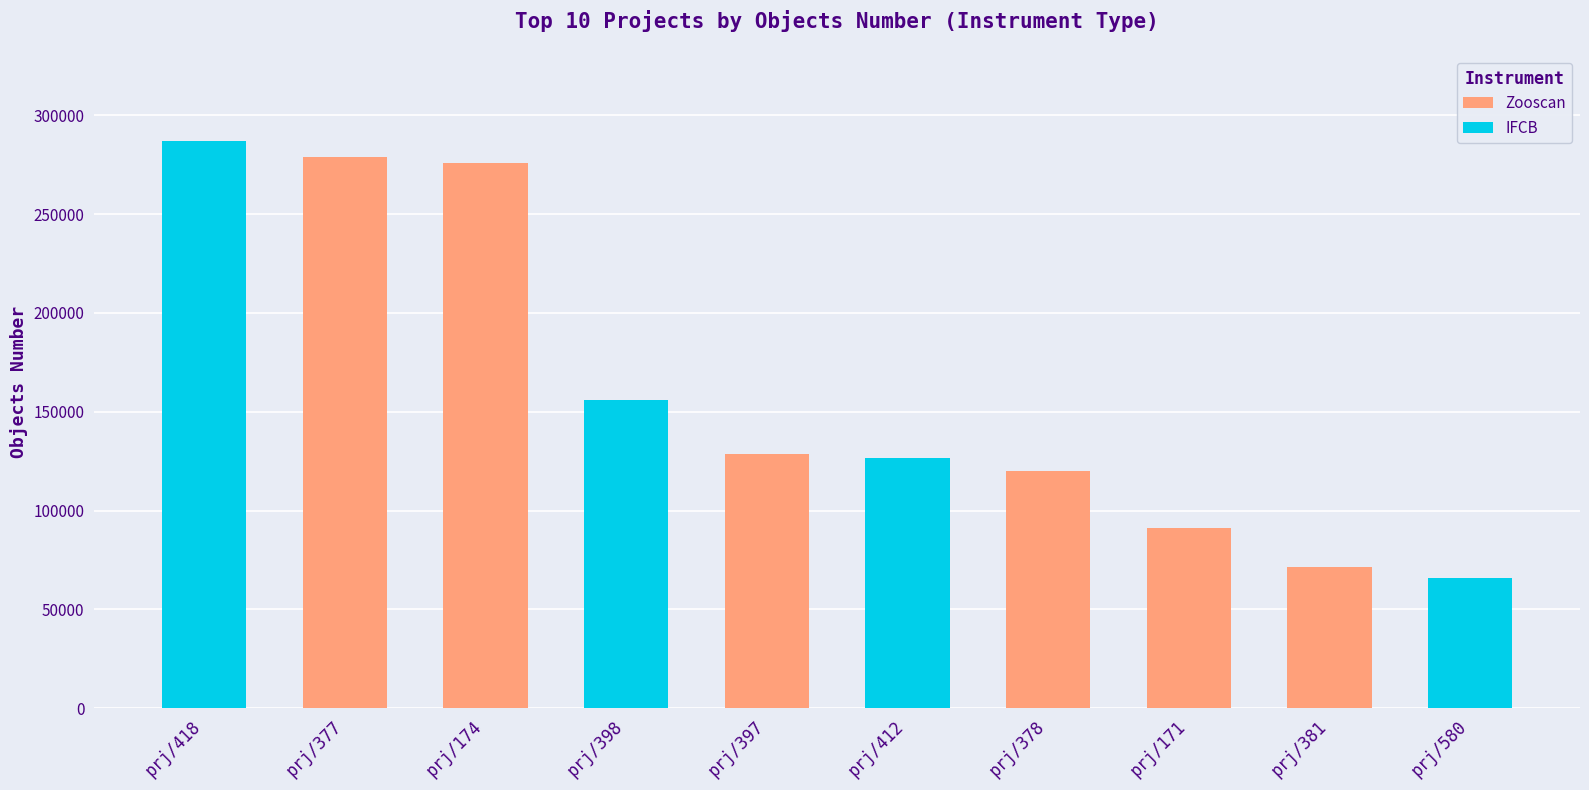

At which label is Zooscan closest to 145858?

prj/397